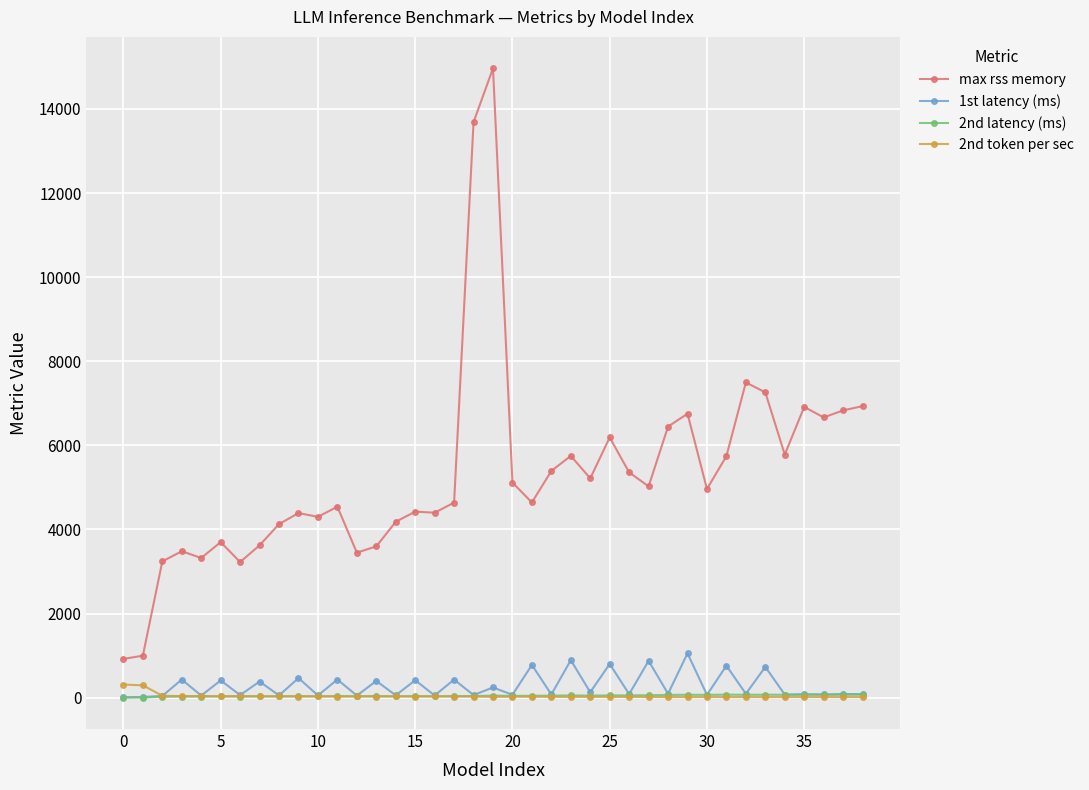

Count the number of categories in the chart.

39